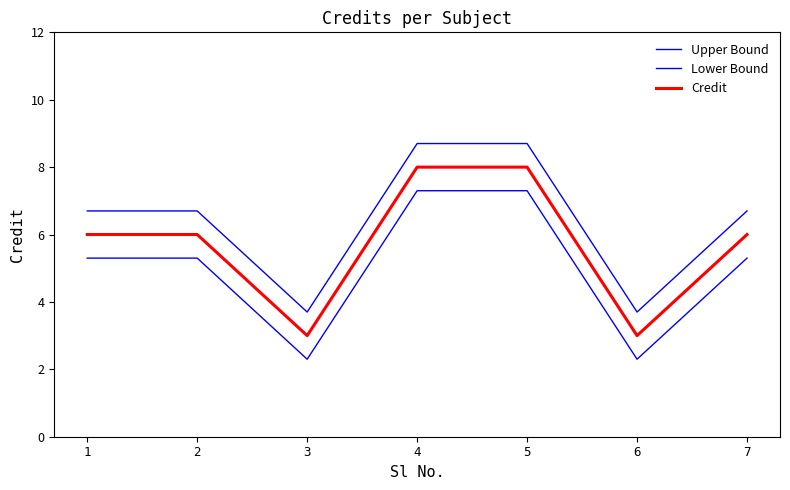

Reading left to right, transcribe all the data shown in this chart.

Upper Bound: 6.7	6.7	3.7	8.7	8.7	3.7	6.7
Lower Bound: 5.3	5.3	2.3	7.3	7.3	2.3	5.3
Credit: 6.0	6.0	3.0	8.0	8.0	3.0	6.0